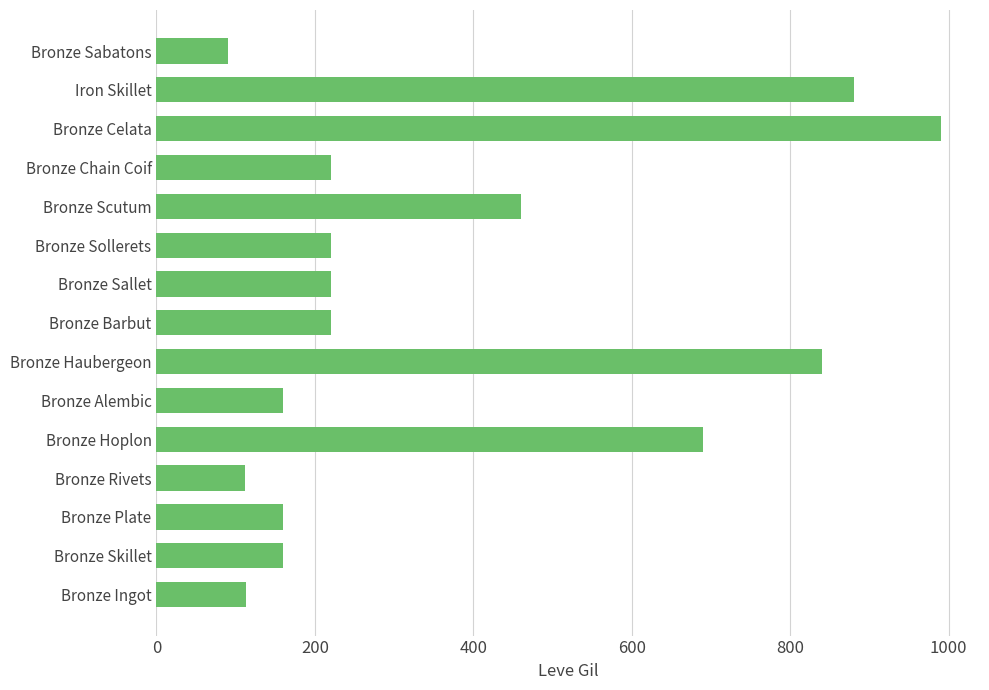

The value at Bronze Skillet is 57. True or false?

False